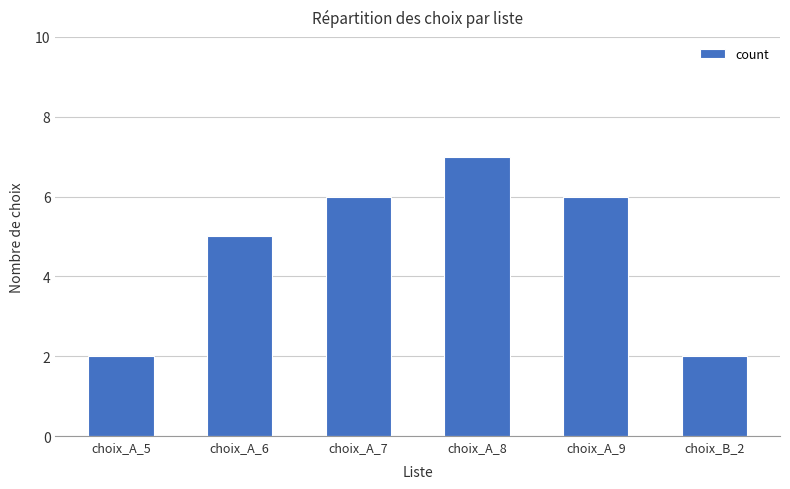

How many categories are shown in the chart?

6